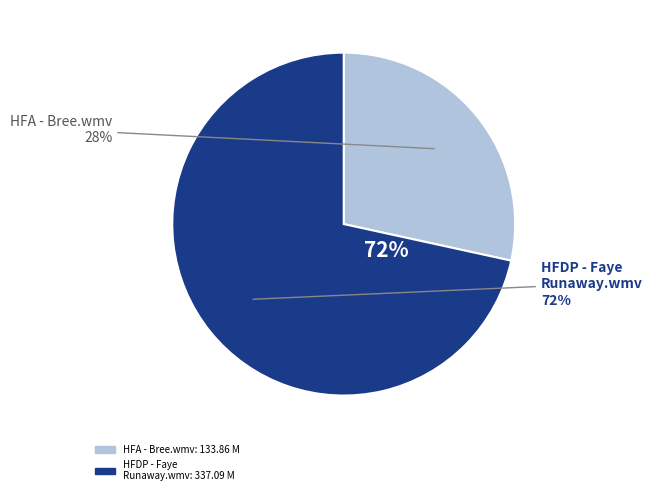

Does HFA - Bree.wmv represent more than half of the total?

No